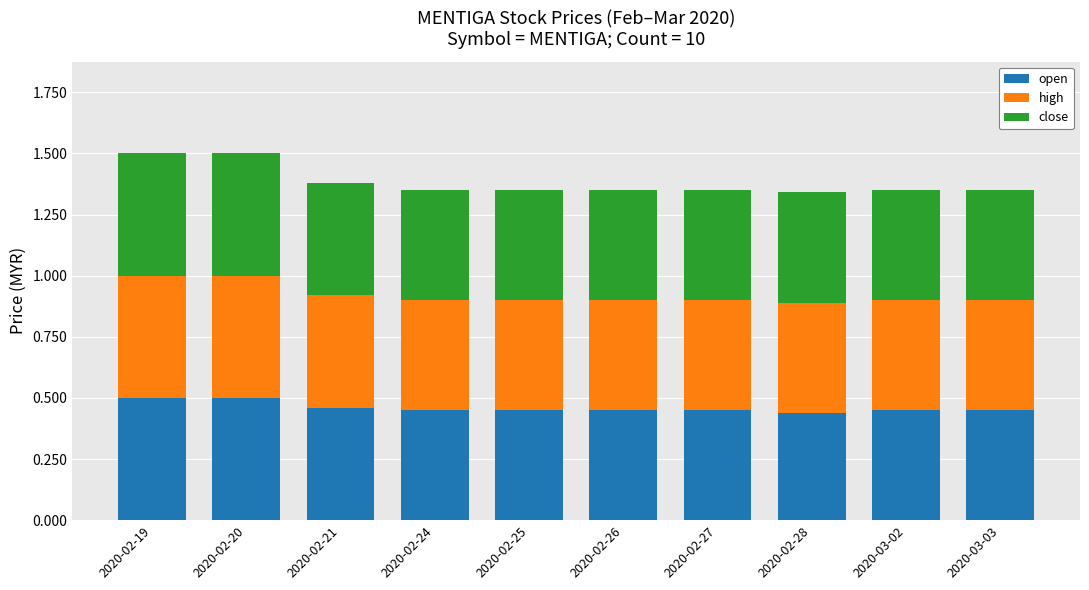

The value of open at 2020-02-21 is 0.7. True or false?

False